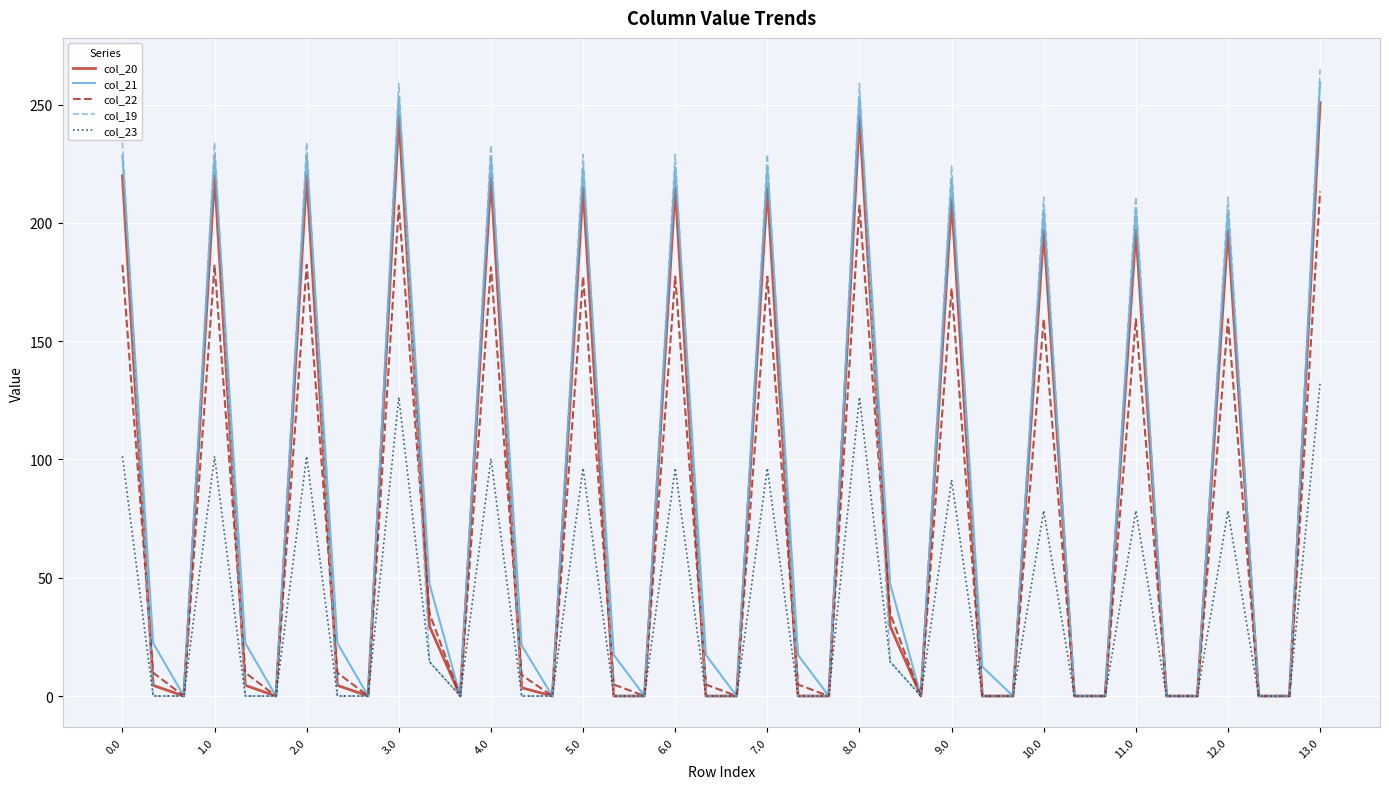

What is the greatest value displayed?

264.9